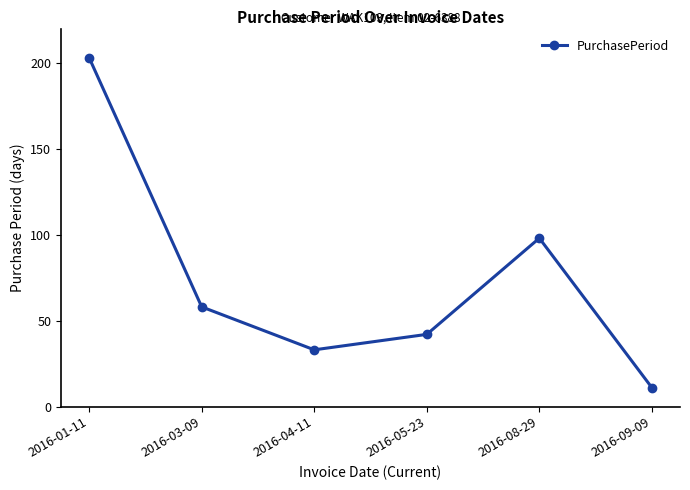

What is the change in value from 2016-03-09 to 2016-09-09?

-47